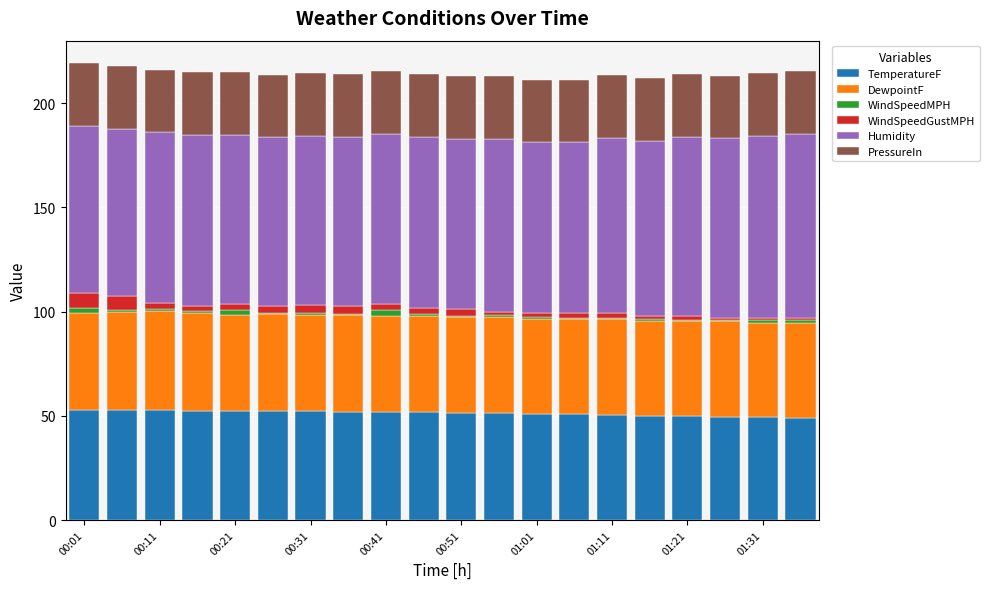

What is the sum of all TemperatureF values?

1025.0